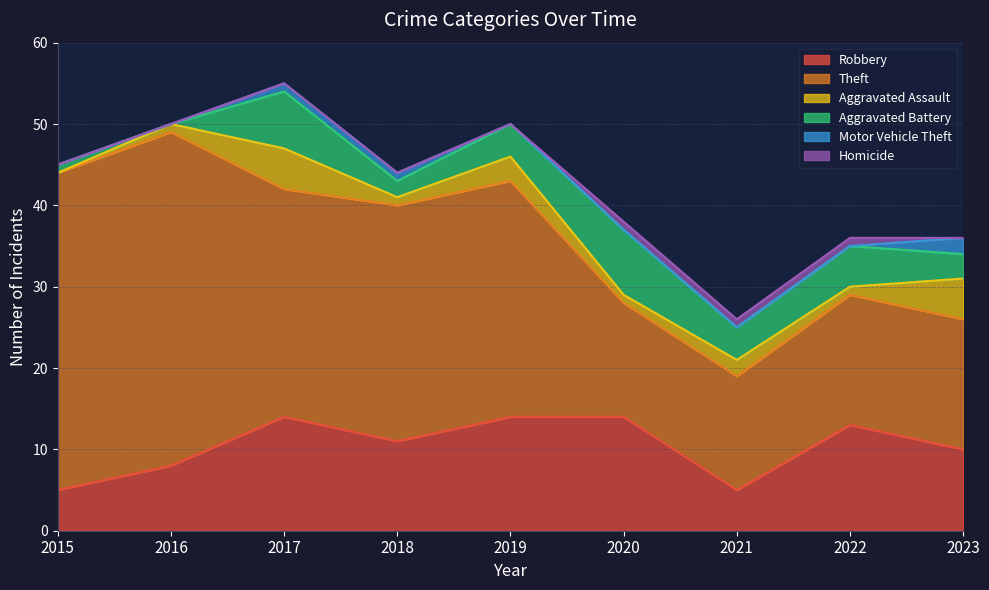

Where is Robbery nearest to the value 9?

2016